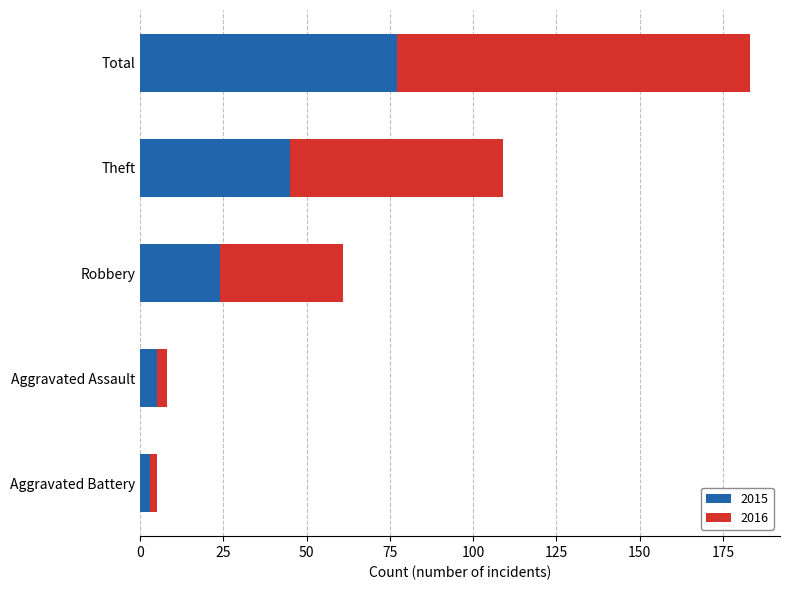

What is the difference between the maximum and minimum values in the 2015 series?

74